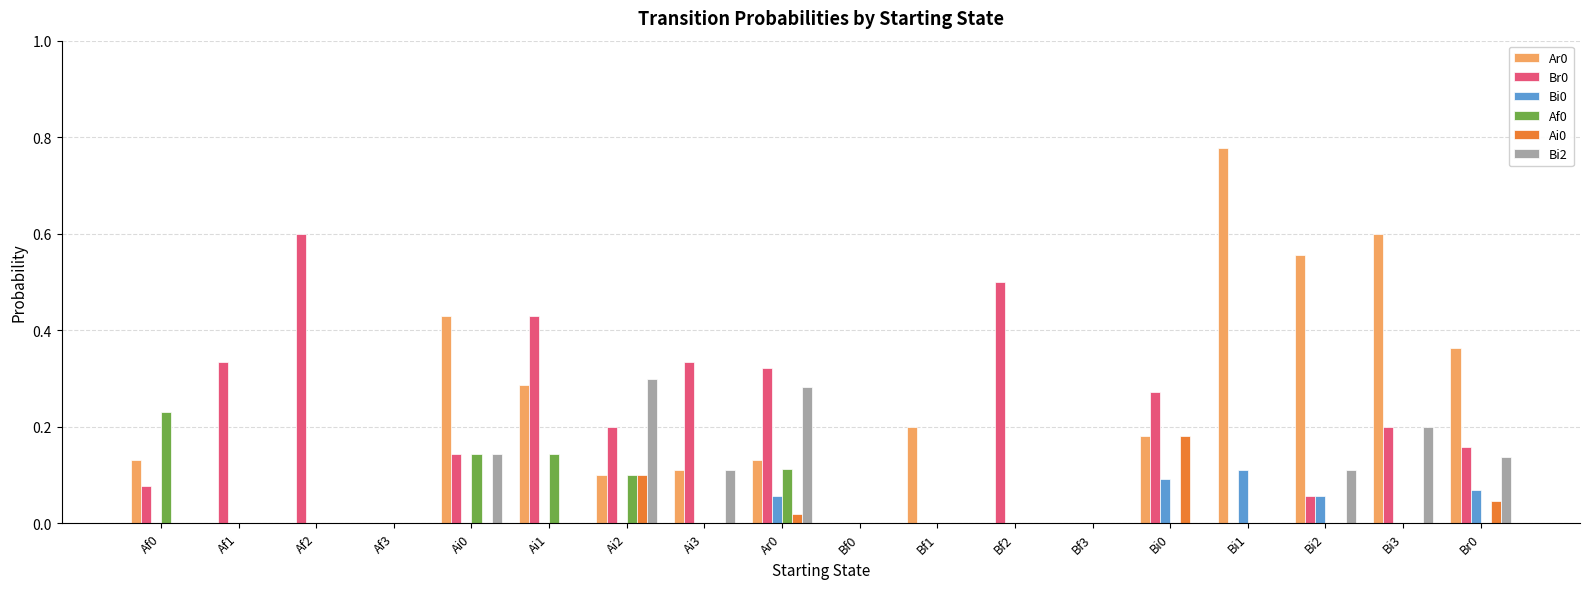

Which category has the highest value across all series?

Bi1